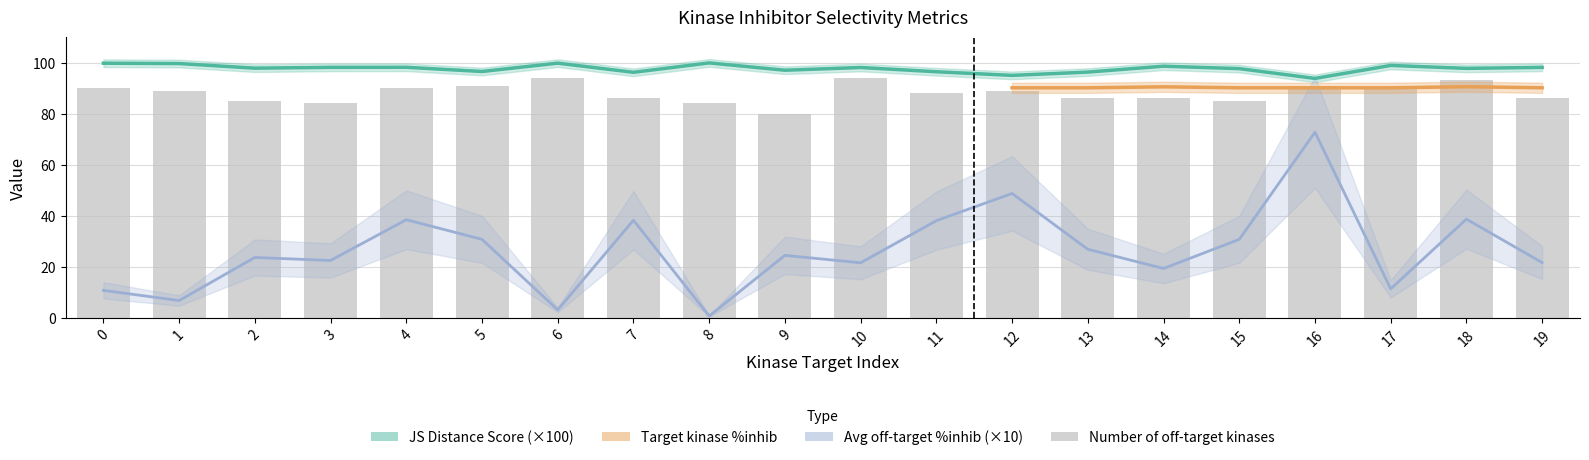

What is the sum of all Average off-target kinase %inhib values?

528.4